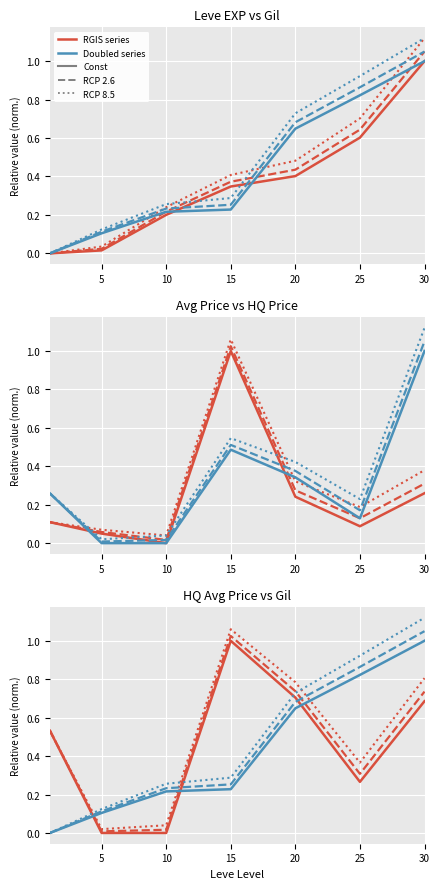

How many interior local valleys does the currentAveragePrice series have?

2